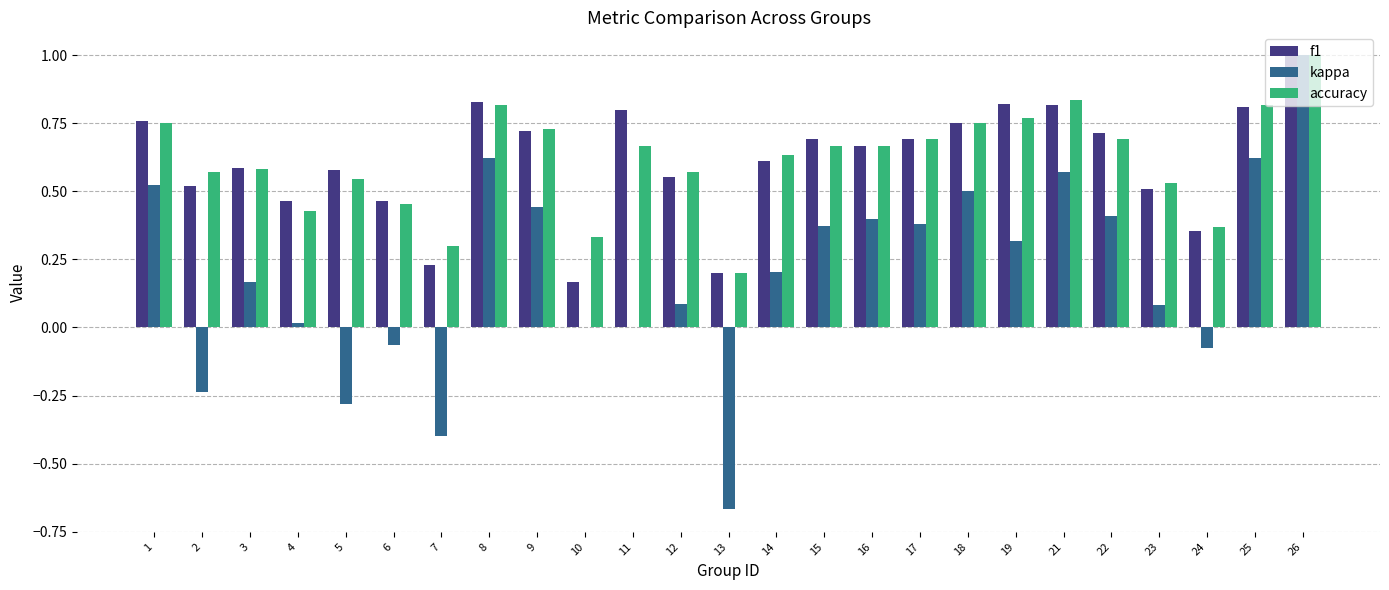

The value of f1 at 10 is 0.1. True or false?

False